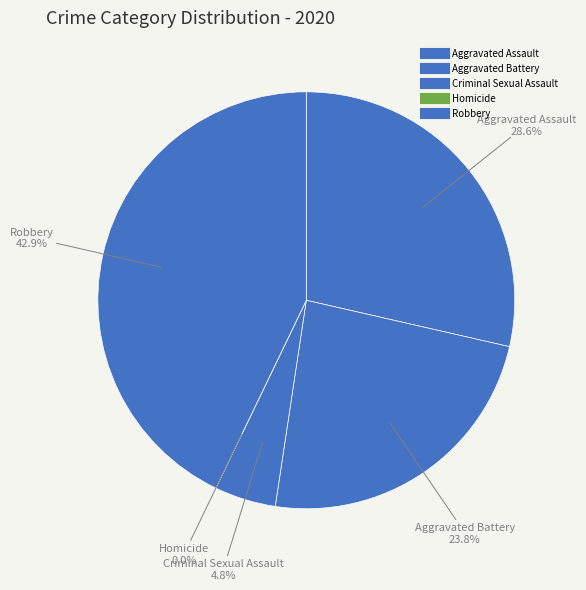

Which slice is the smallest?

Homicide